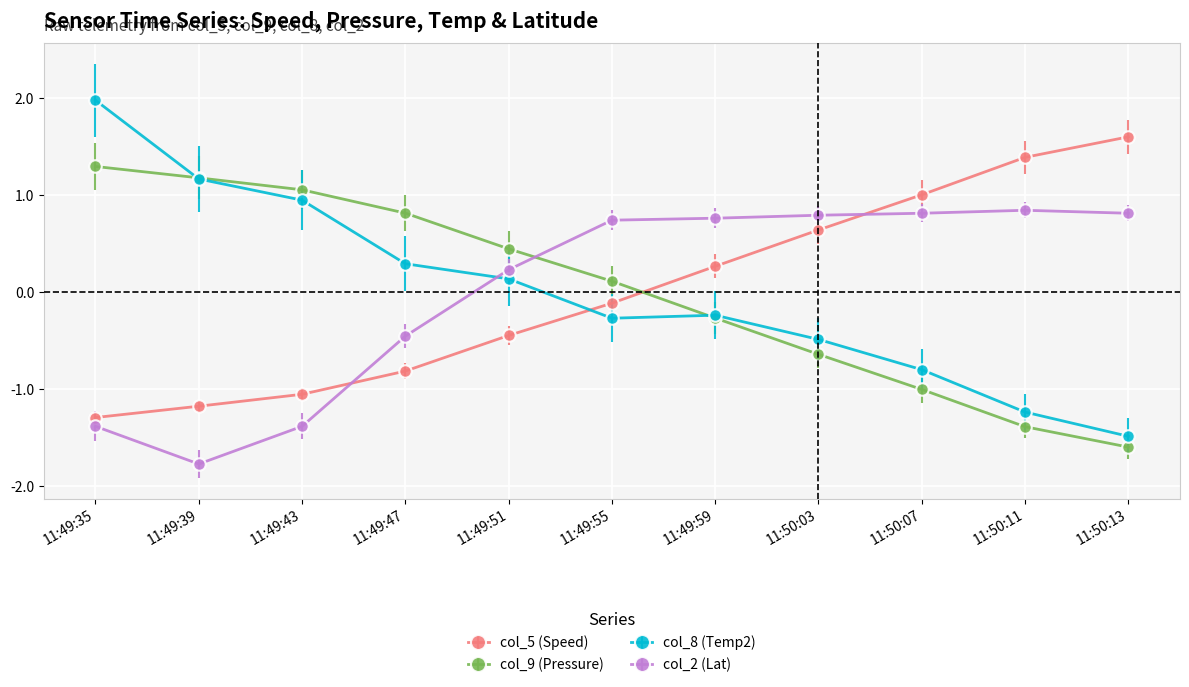

What is the label of the 11th point from the left?

11:50:13